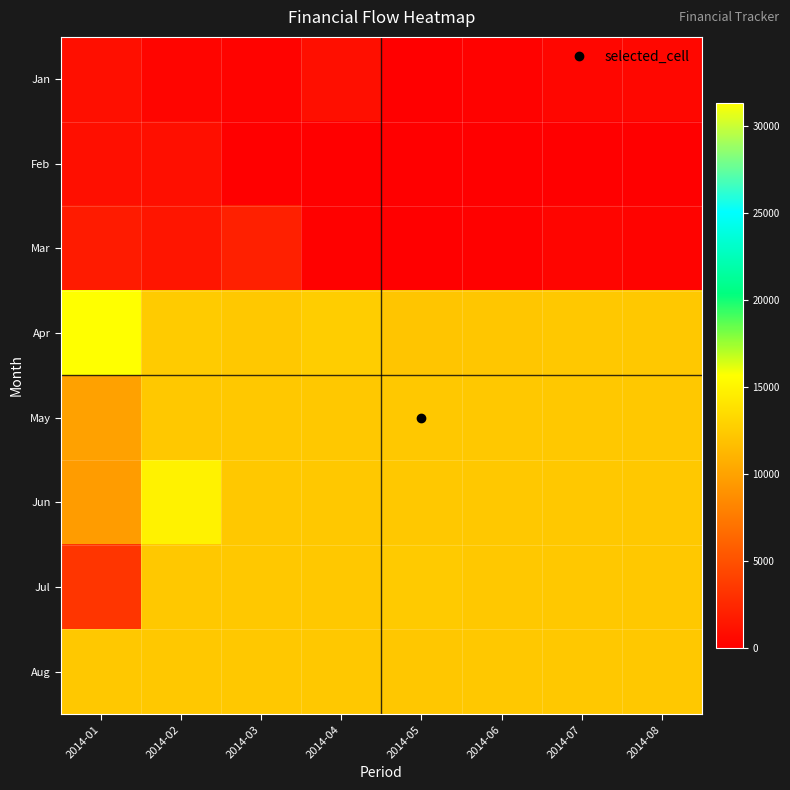

At how many categories does at least one series exceed 9113?

8